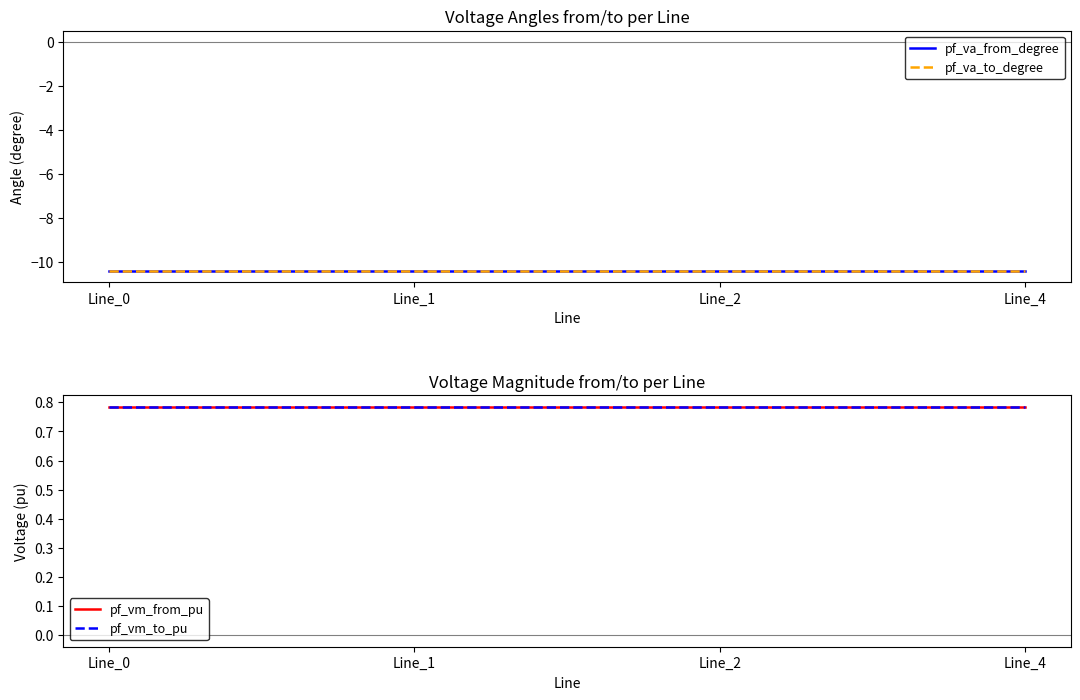

At which label does pf_vm_from_pu reach its peak?

Line_1